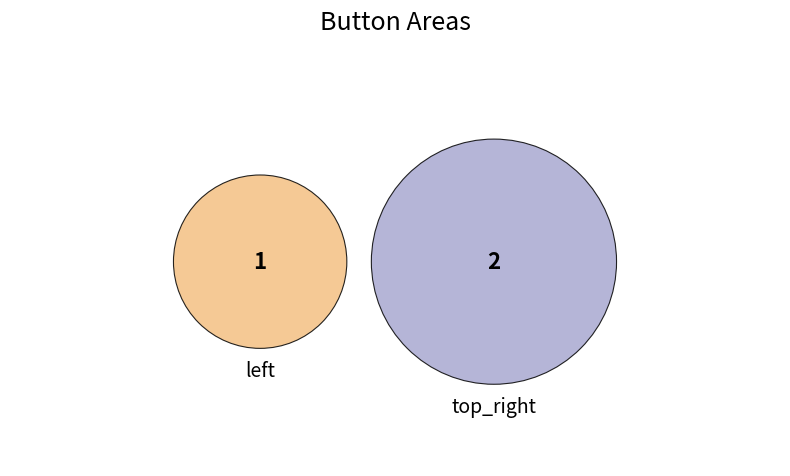

Count the number of slices in the pie.

2